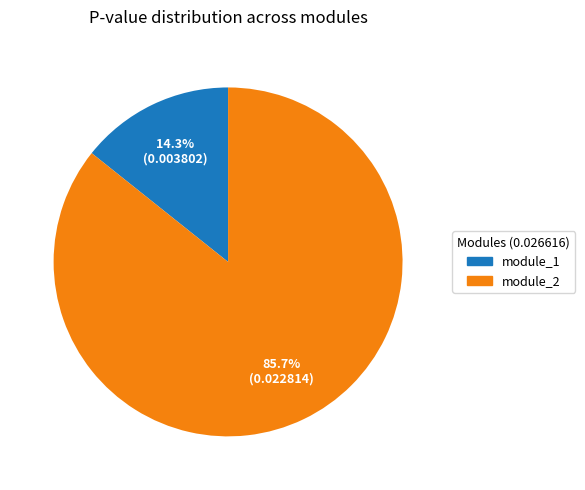

How many segments does this pie chart have?

2